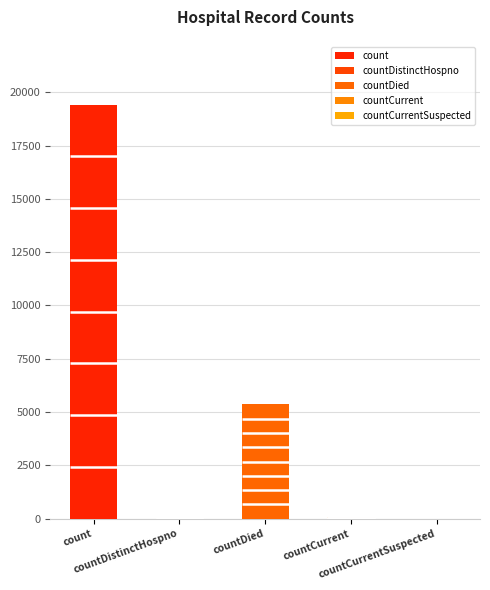

Rank the categories by value from highest to lowest.

count, countDied, countCurrent, countDistinctHospno, countCurrentSuspected